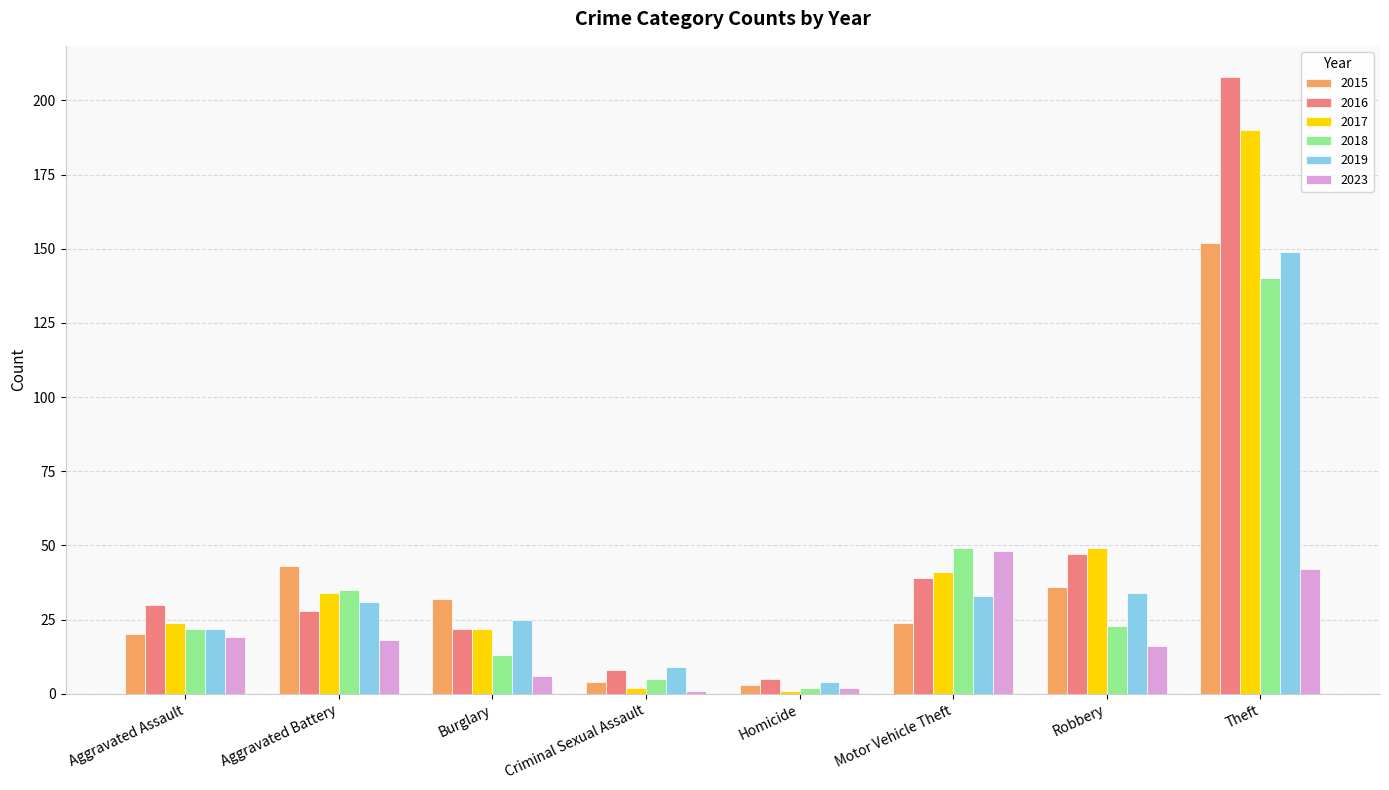

How many bars are there in each group?

6